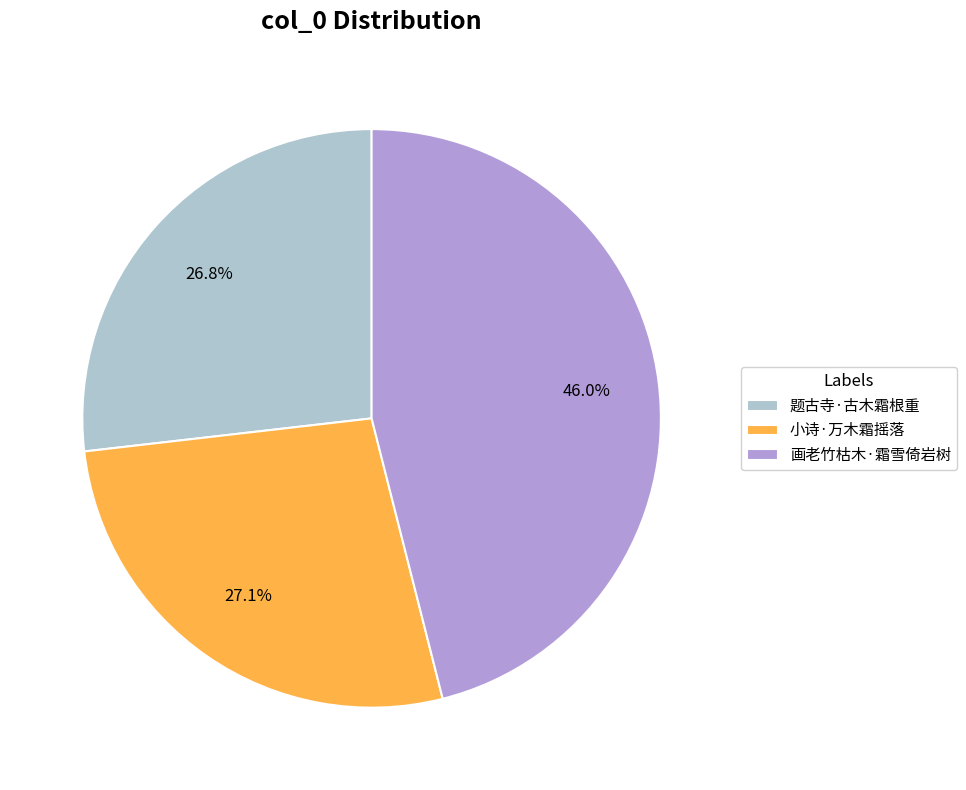

What percentage is NOT represented by 题古寺·古木霜根重?

73.2%